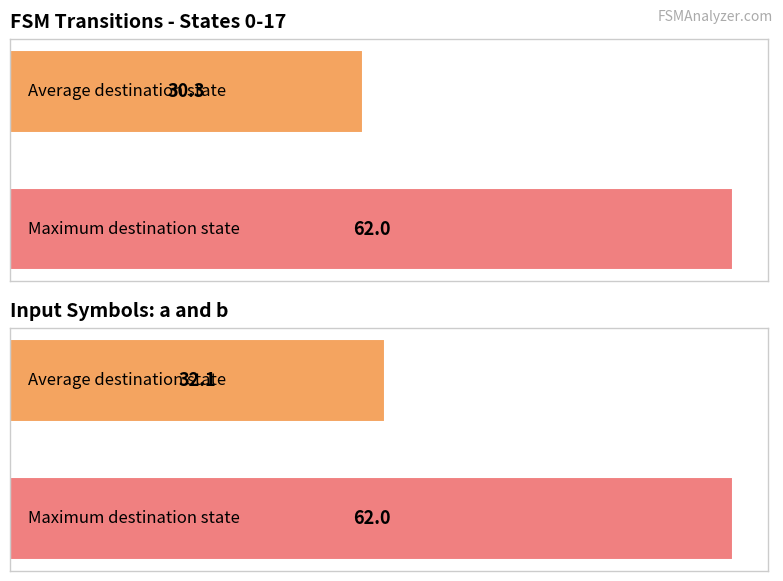

The value of Destination (input b) at 1 is 19.2. True or false?

False